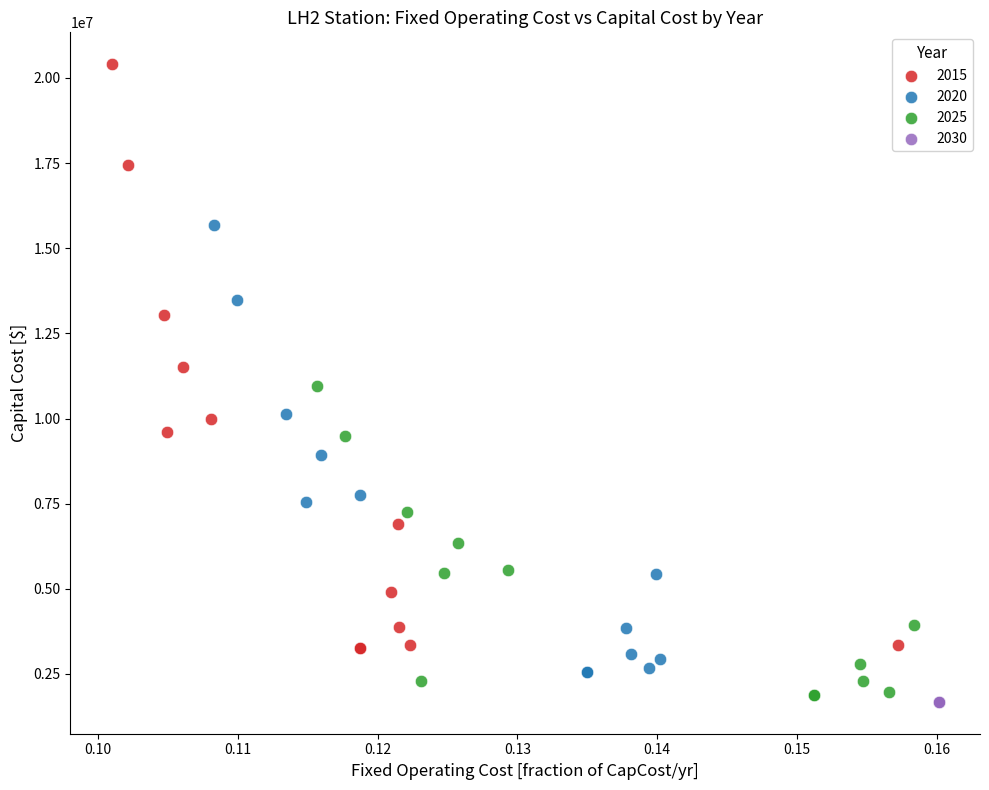

Which series contains the highest Y value?

2015